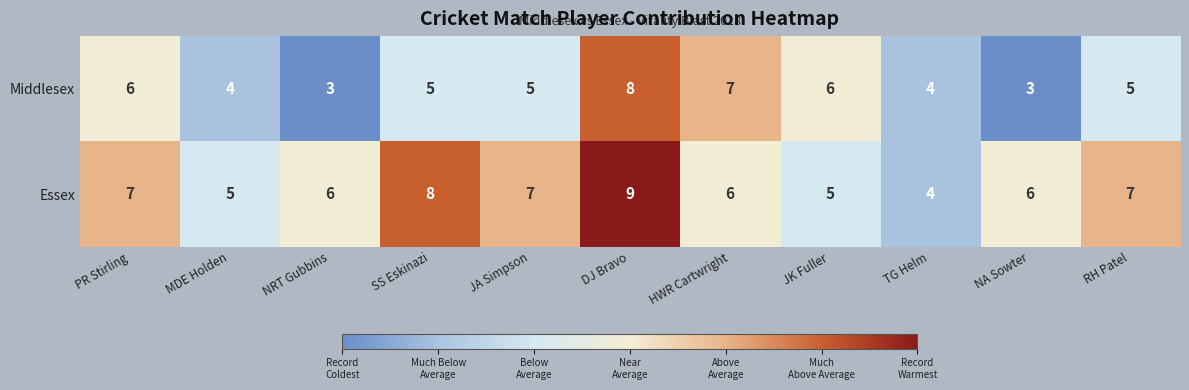

How many Essex values are between 5 and 7?

8